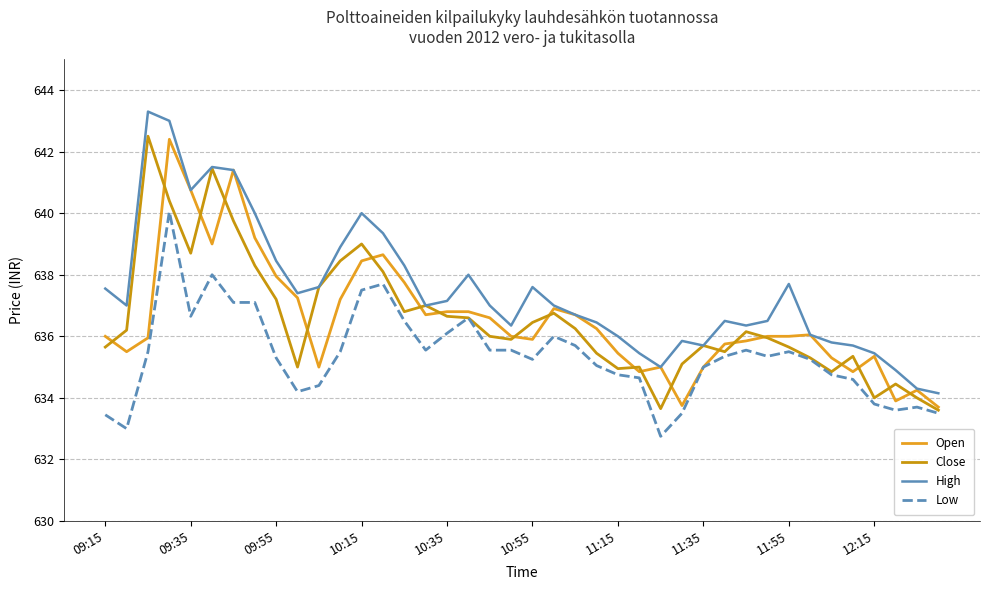

What is the maximum value shown in the chart?

643.3